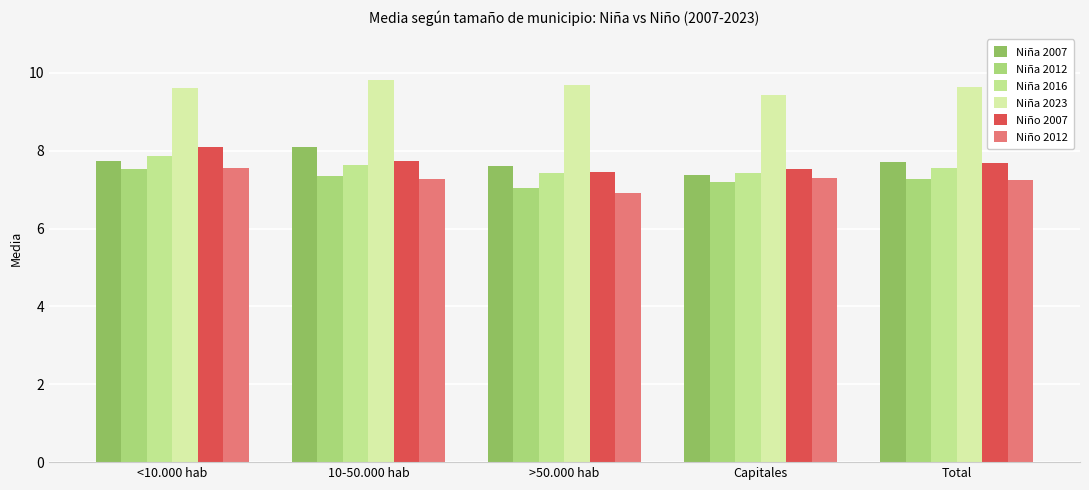

What are all the series names shown in the legend?

Niña 2007, Niña 2012, Niña 2016, Niña 2023, Niño 2007, Niño 2012